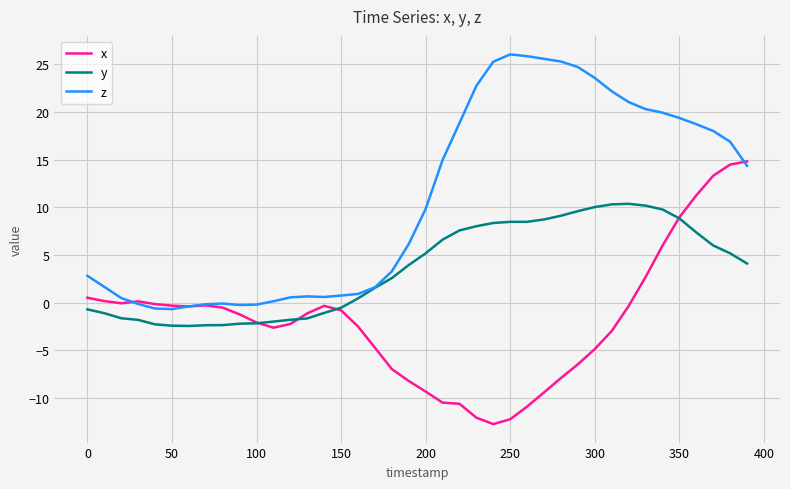

Rank the series by their average value, from lowest to highest.

x, y, z